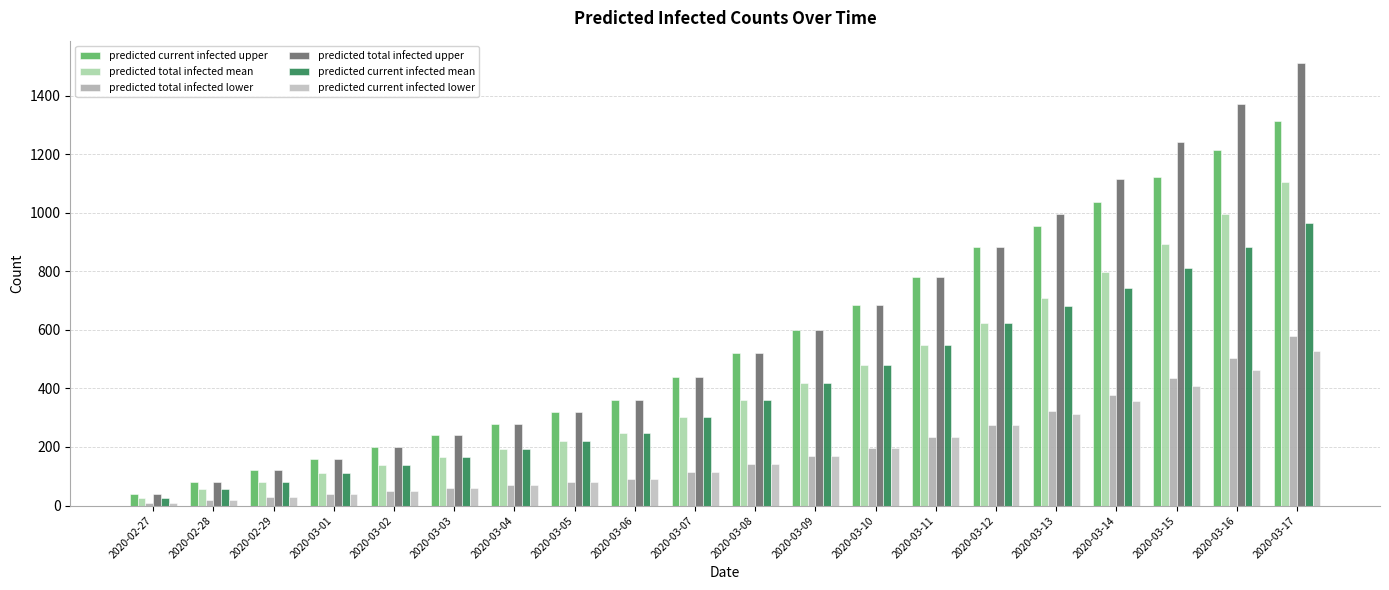

Between 2020-02-27 and 2020-03-06, which series saw the biggest shift?

predicted current infected upper